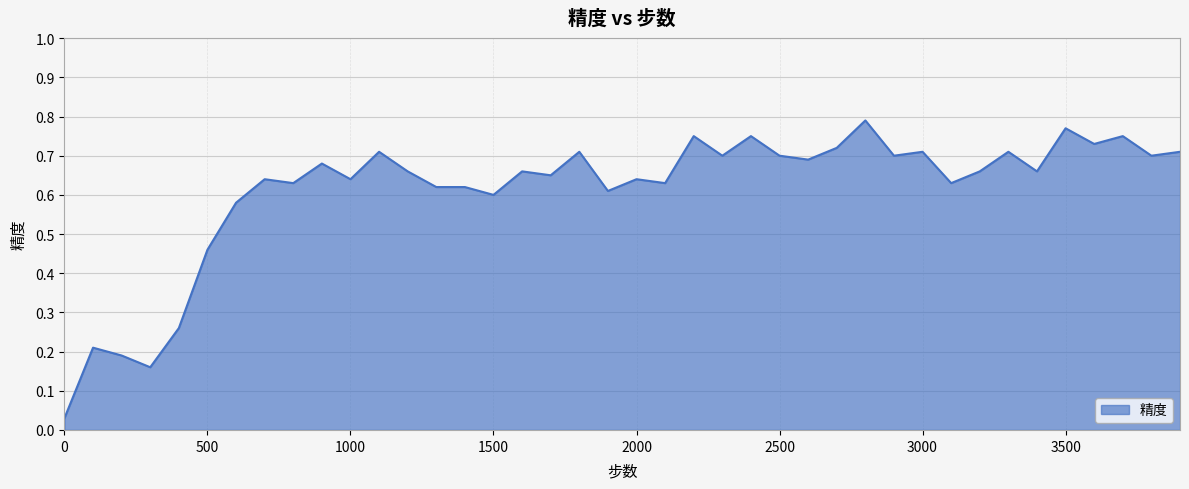

Does the chart display data point markers on the line(s)?

No